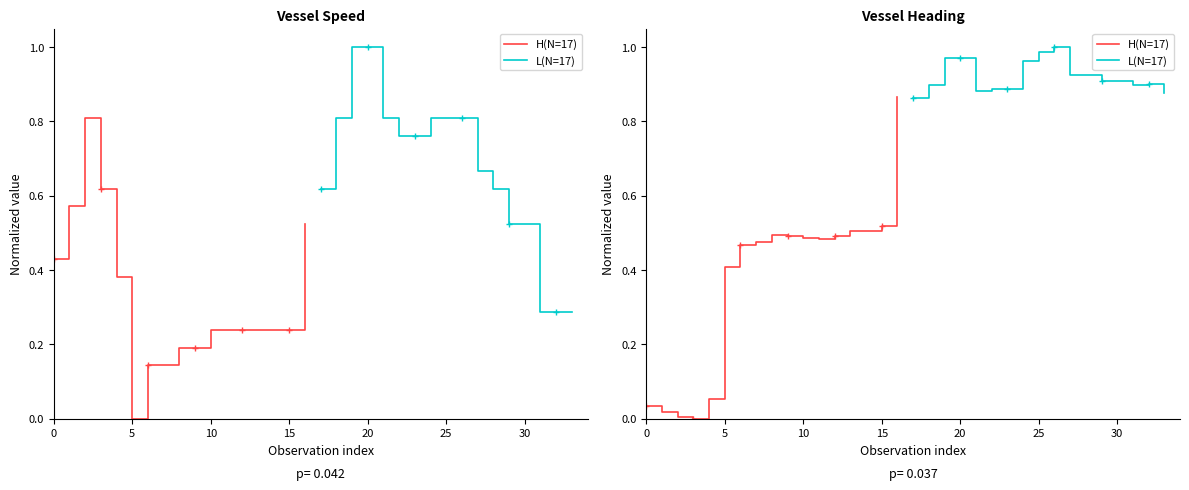

What is the sum of all H(N=17) values?

6.3